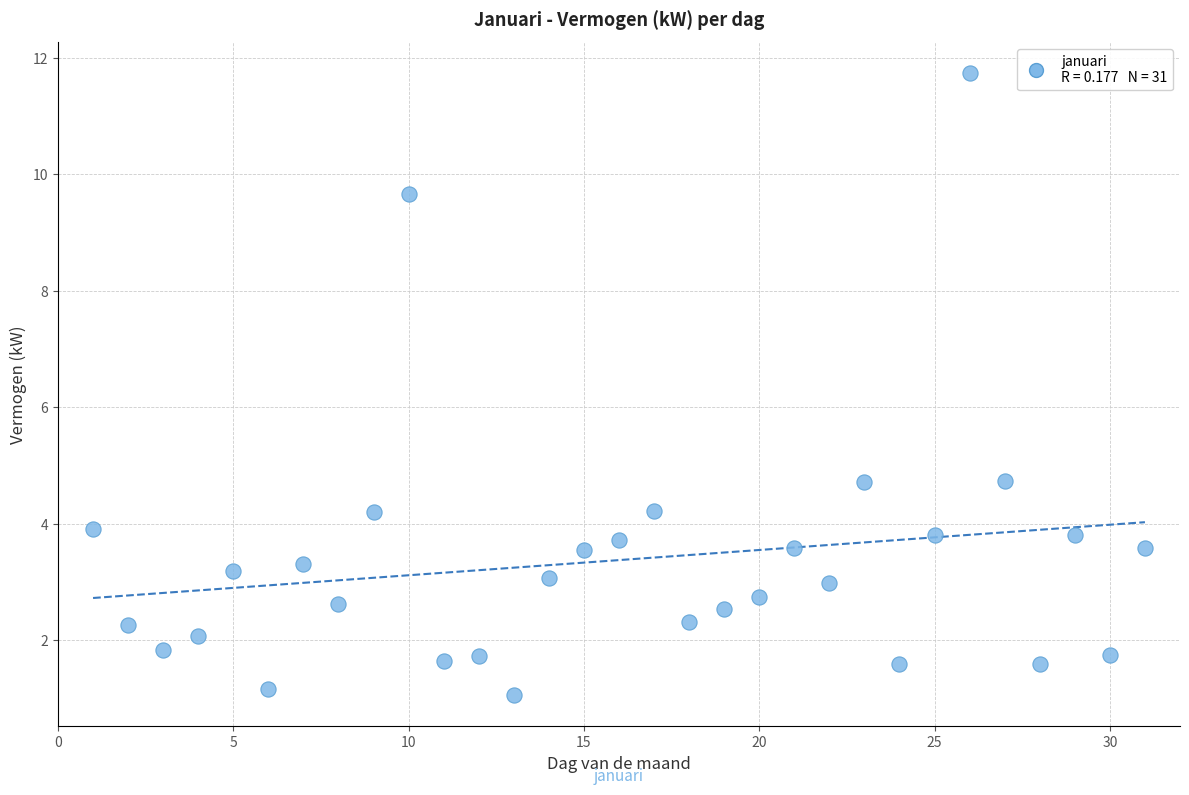

What is the range of Y values (max minus min)?

10.7